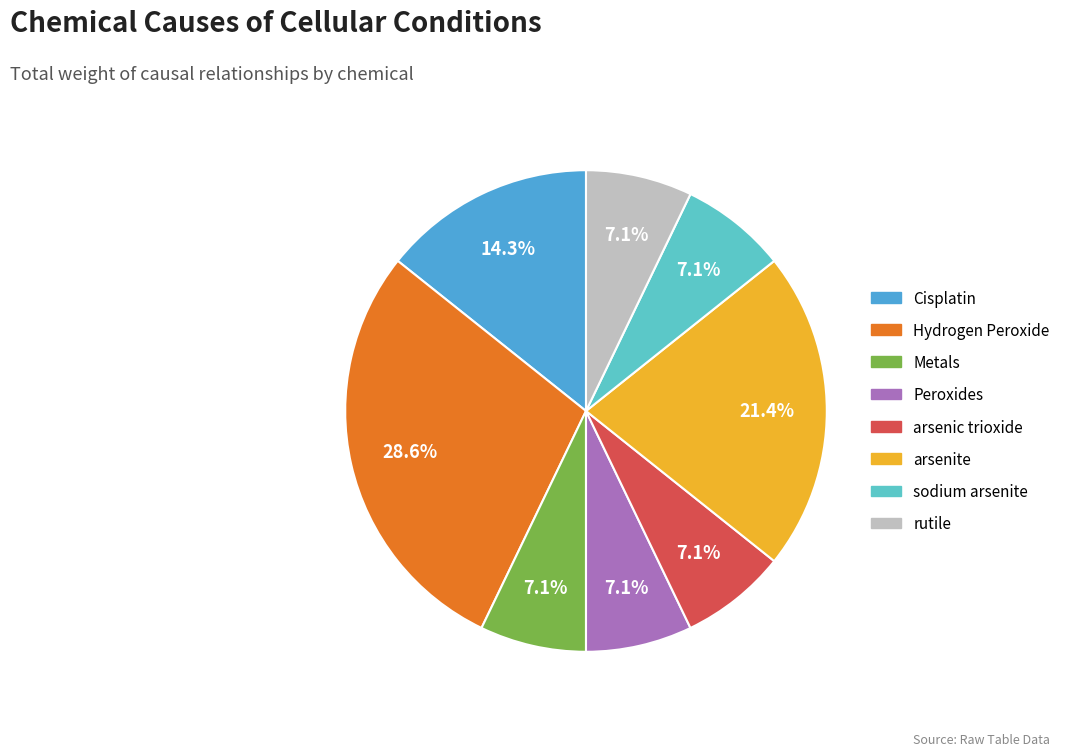

Which category has the biggest portion of the pie?

Hydrogen Peroxide